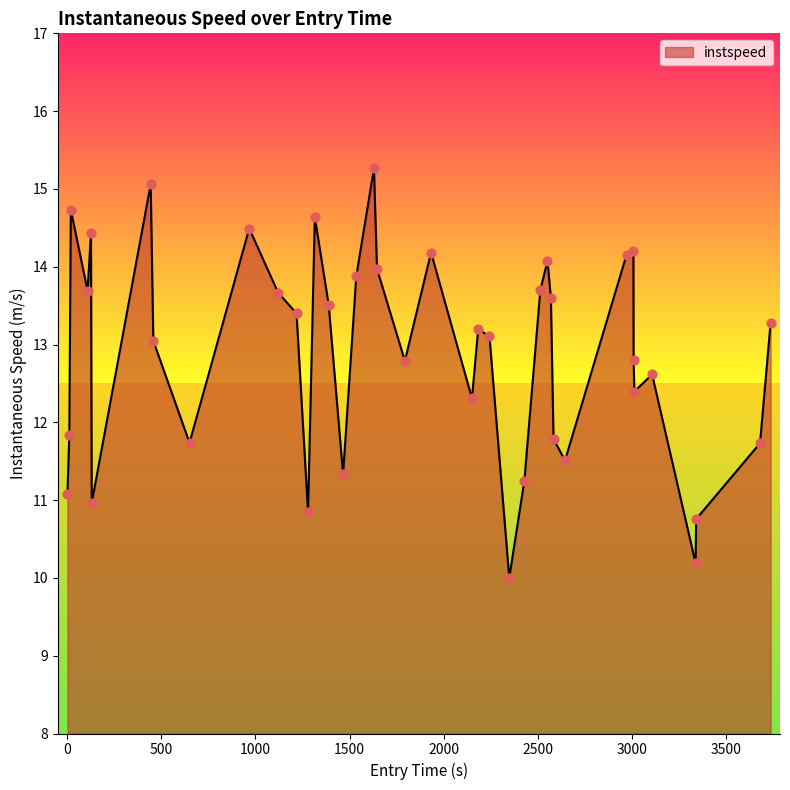

What is the greatest value displayed?

15.3